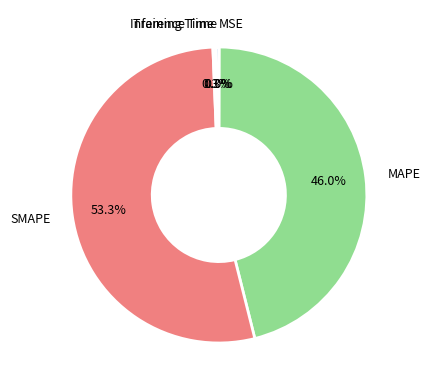

Is there a majority slice in this chart?

Yes